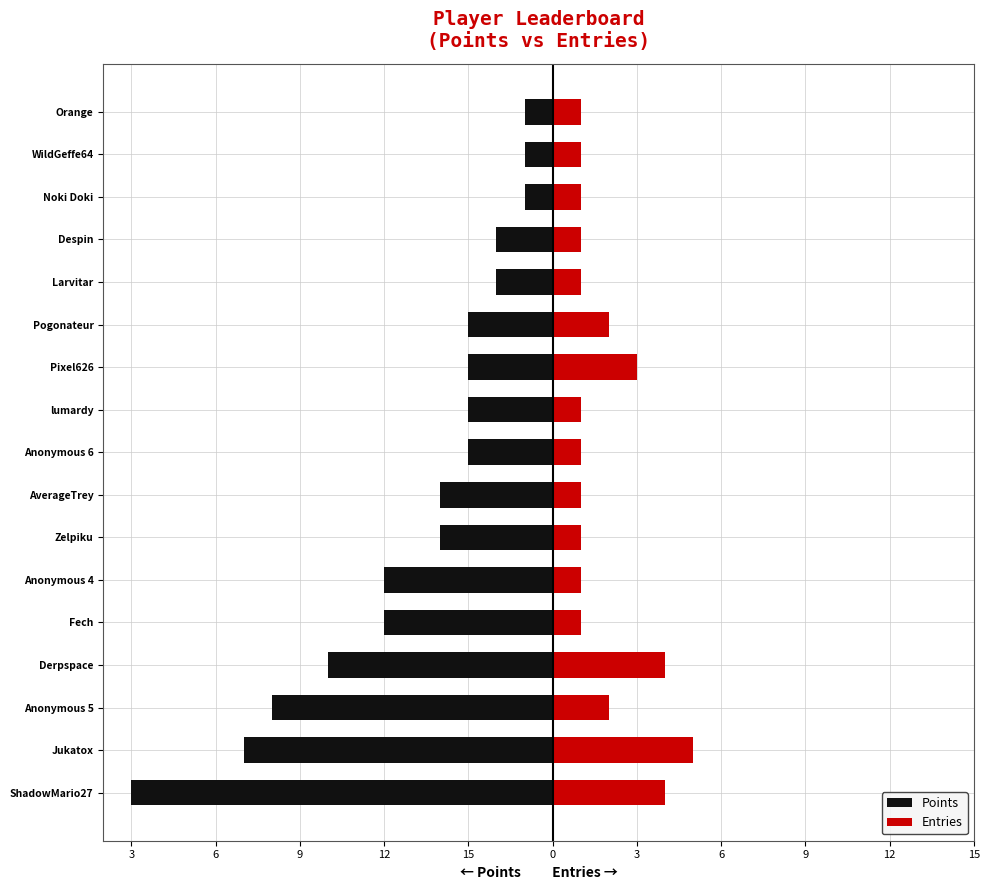

What is the total value across all series at Anonymous 5?

-8